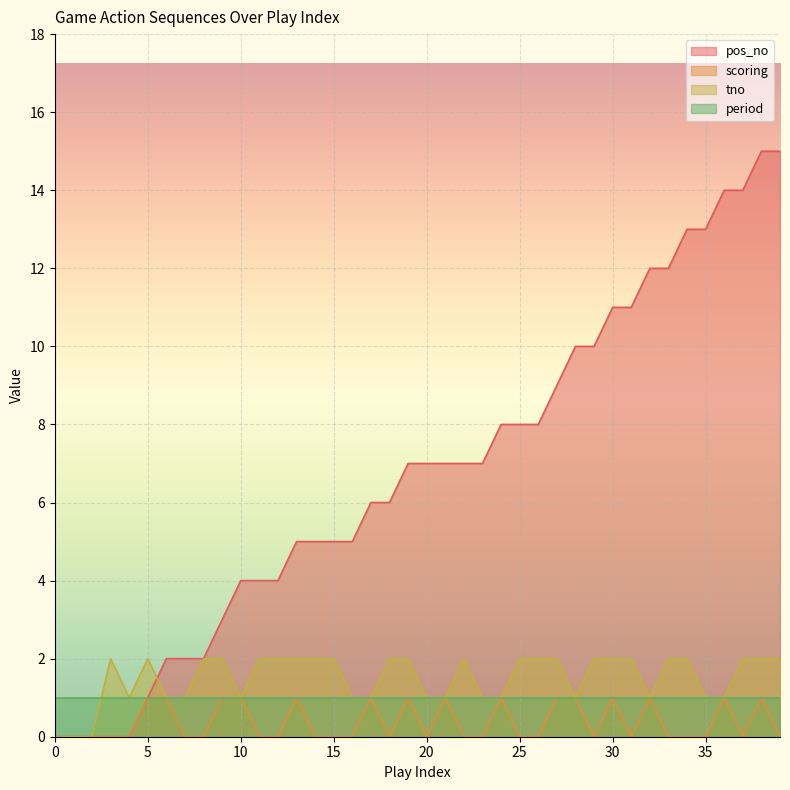

What is the difference between the pos_no values at 1 and 34?

13